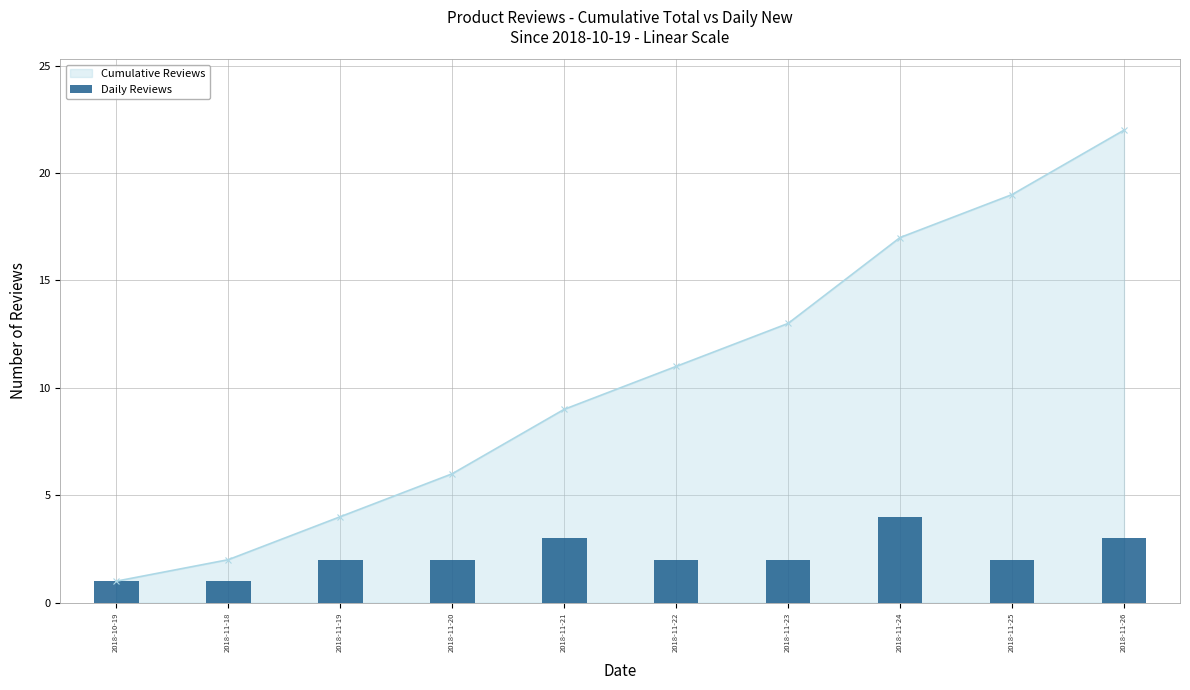

True or false: Cumulative Reviews has more than 0 points higher than both neighbors.

False